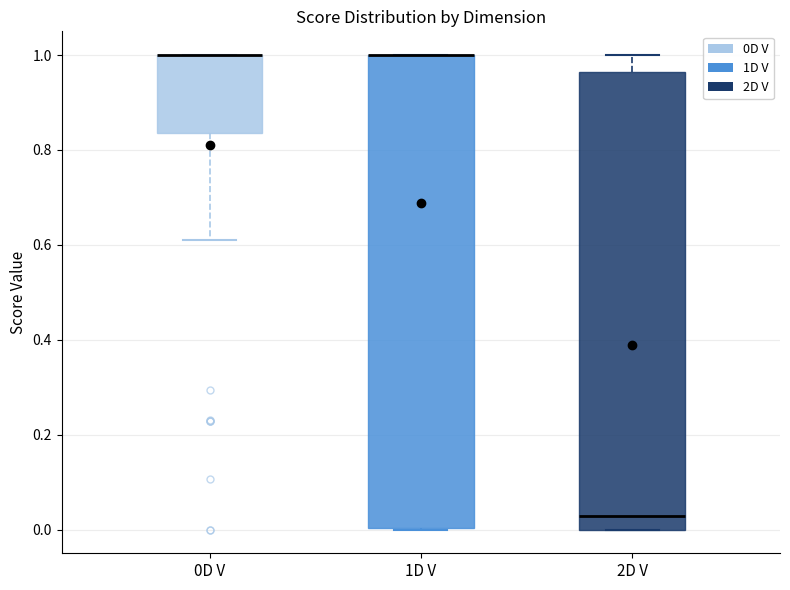

Comparing the boxes themselves (not the whiskers), which one is the tallest?

1D V